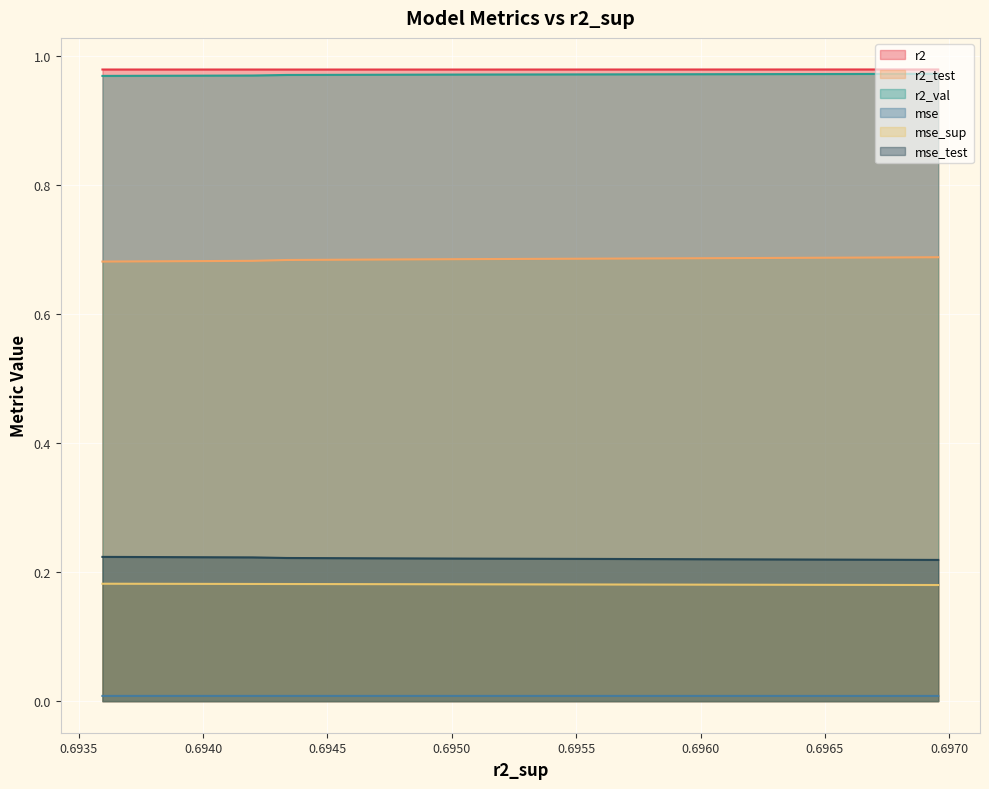

True or false: r2_test and r2 intersect in this chart.

False